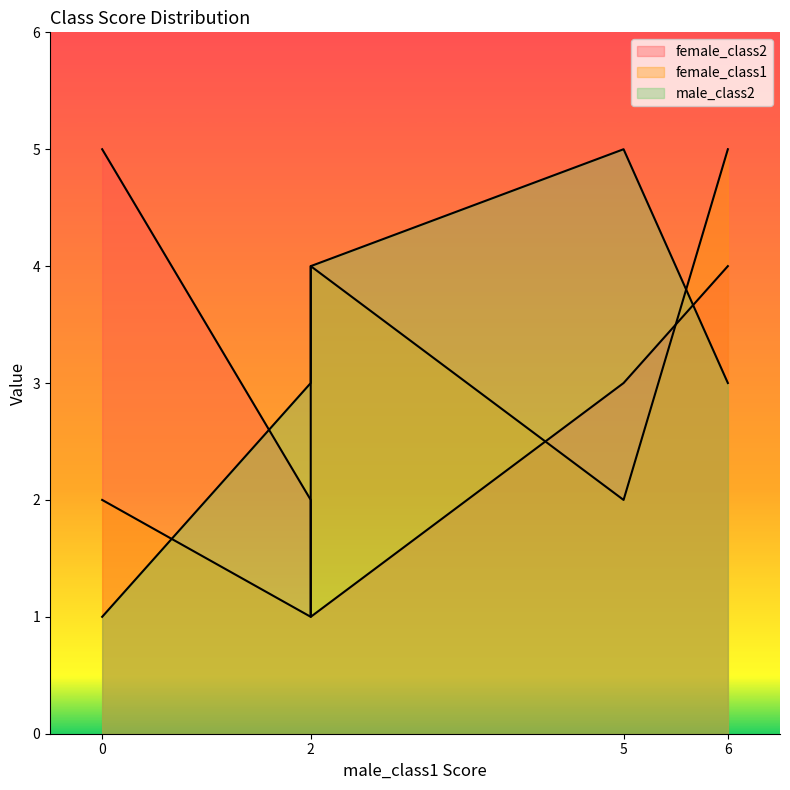

The value of female_class2 at B is 2. True or false?

False